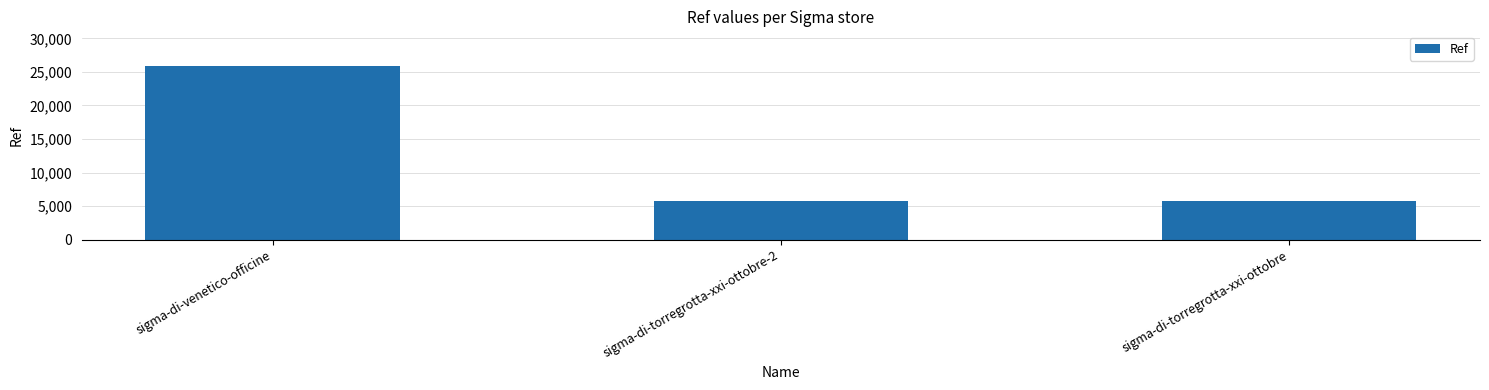

What is the average value?

12482